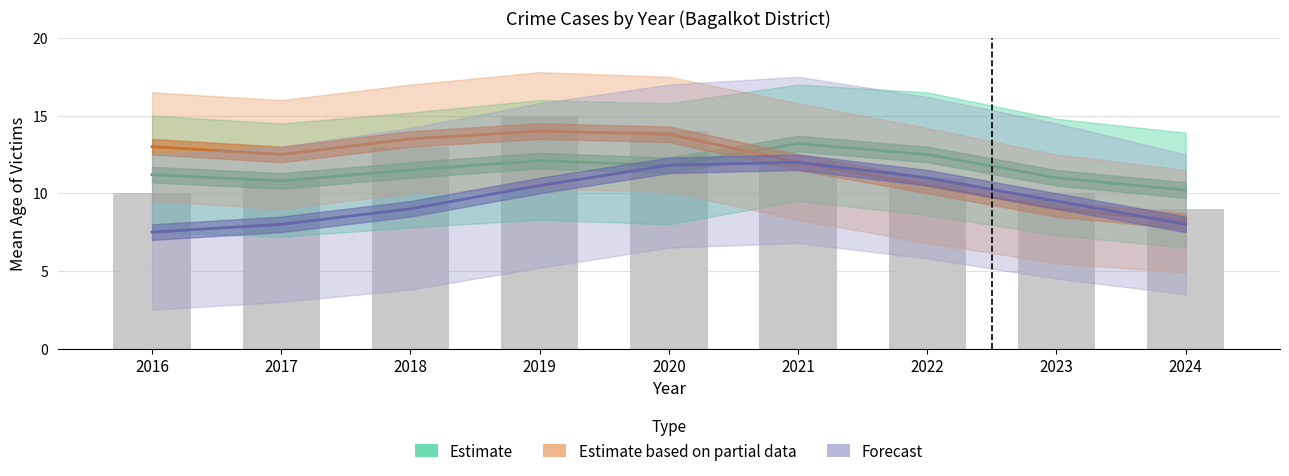

Reading left to right, list all the values displayed in this chart.

Estimate (POCSO): 2016=11.2	2017=10.8	2018=11.5	2019=12.1	2020=11.8	2021=13.2	2022=12.5	2023=11.0	2024=10.2
Estimate based on partial data (Kidnapping): 2016=13.0	2017=12.5	2018=13.5	2019=14.0	2020=13.8	2021=12.0	2022=10.5	2023=9.0	2024=8.2
Forecast: 2016=7.5	2017=8.0	2018=9.0	2019=10.5	2020=11.8	2021=12.0	2022=11.0	2023=9.5	2024=8.0